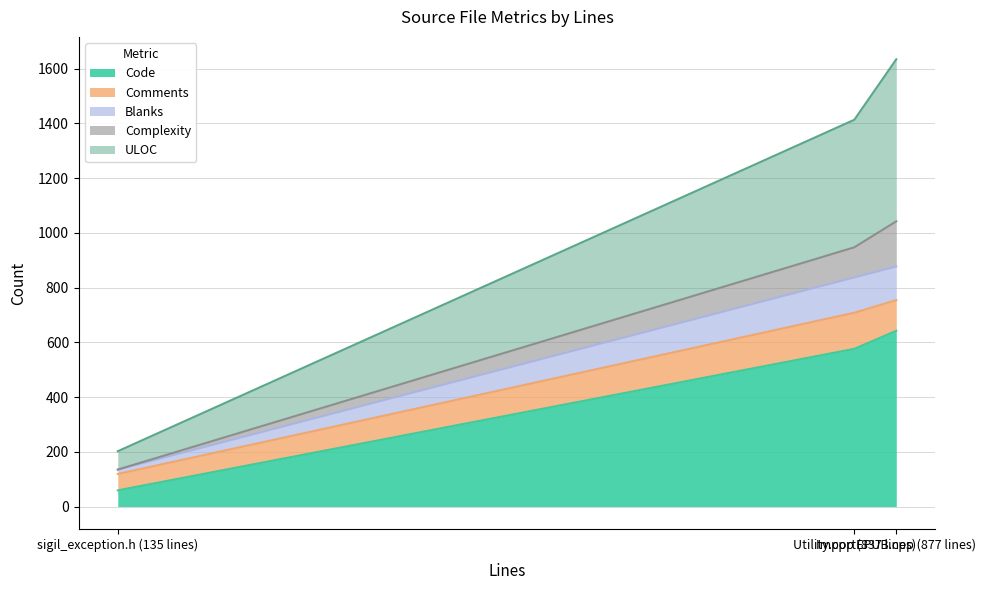

What is the lowest value of the Code series?

59